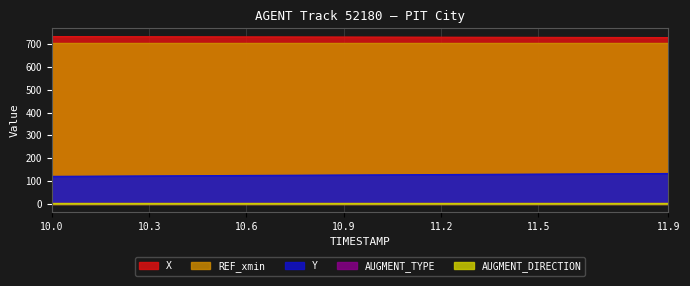

True or false: REF_xmin has more than 2 points higher than both neighbors.

False